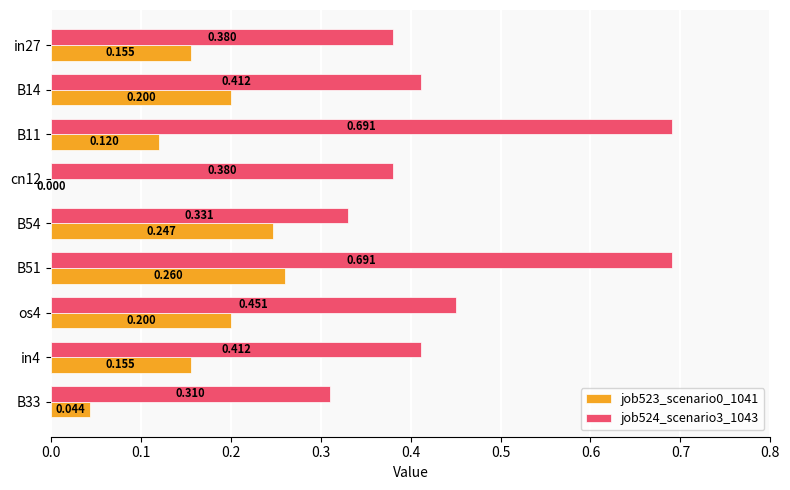

Is the value of job524_scenario3_1043 at in4 greater than the value of job523_scenario0_1041 at cn12?

Yes